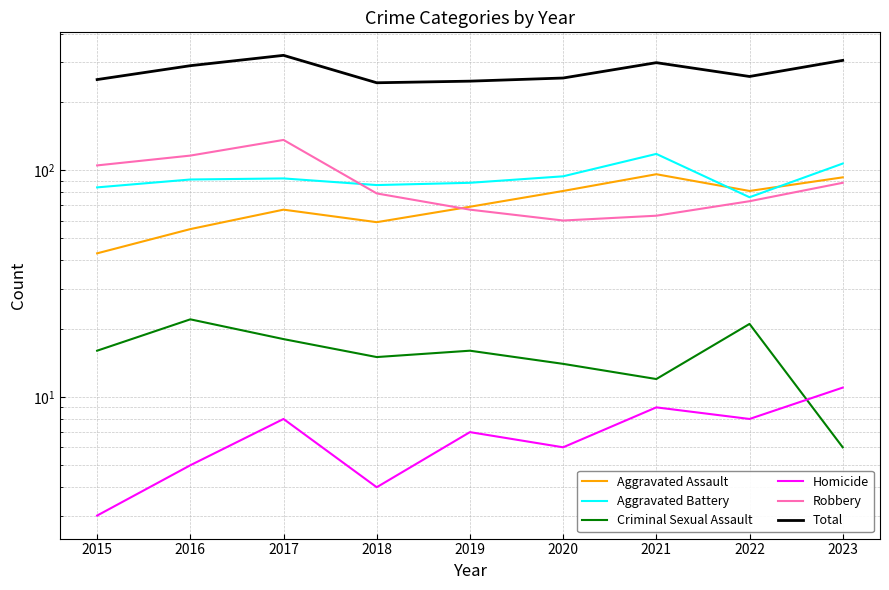

At which category is the sum across all series the highest?

2017